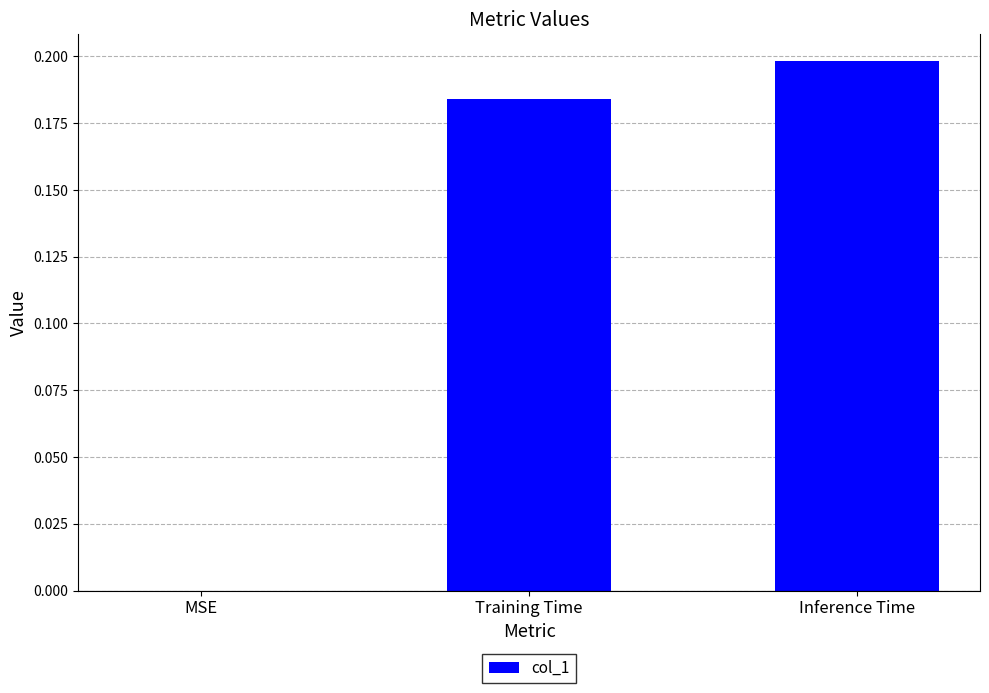

True or false: the data shows 0.2 at Inference Time.

True